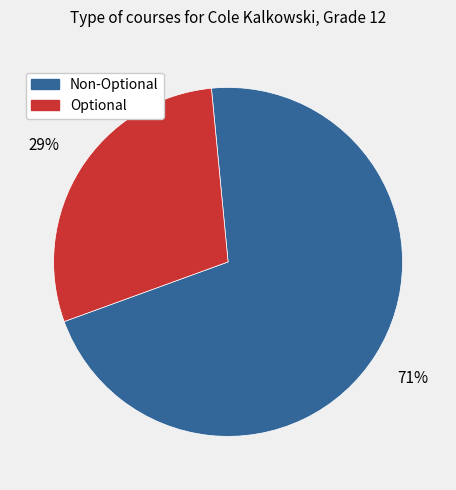

Is there a majority slice in this chart?

Yes